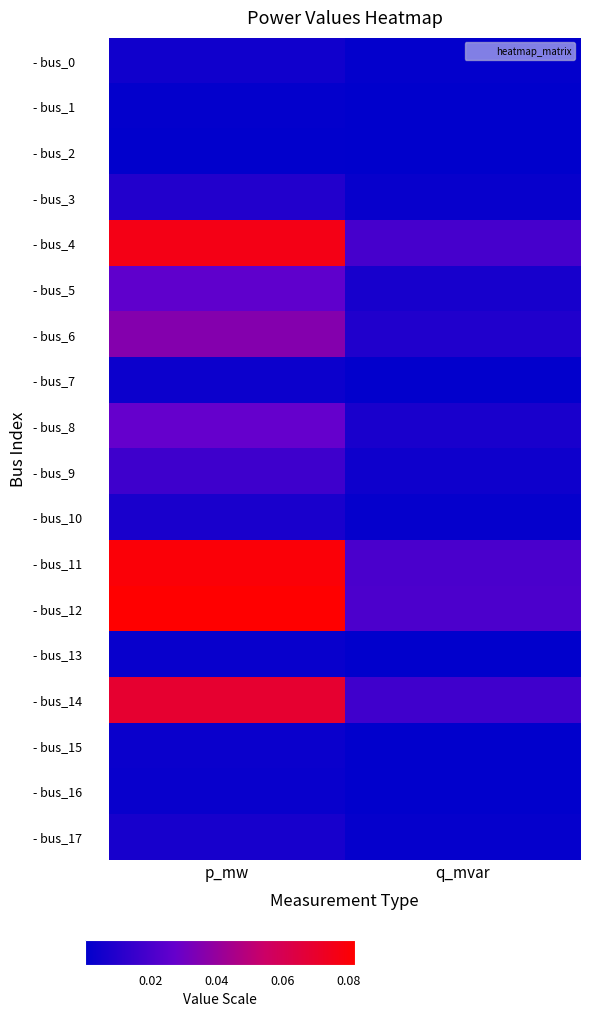

What is the maximum value shown in the chart?

0.1